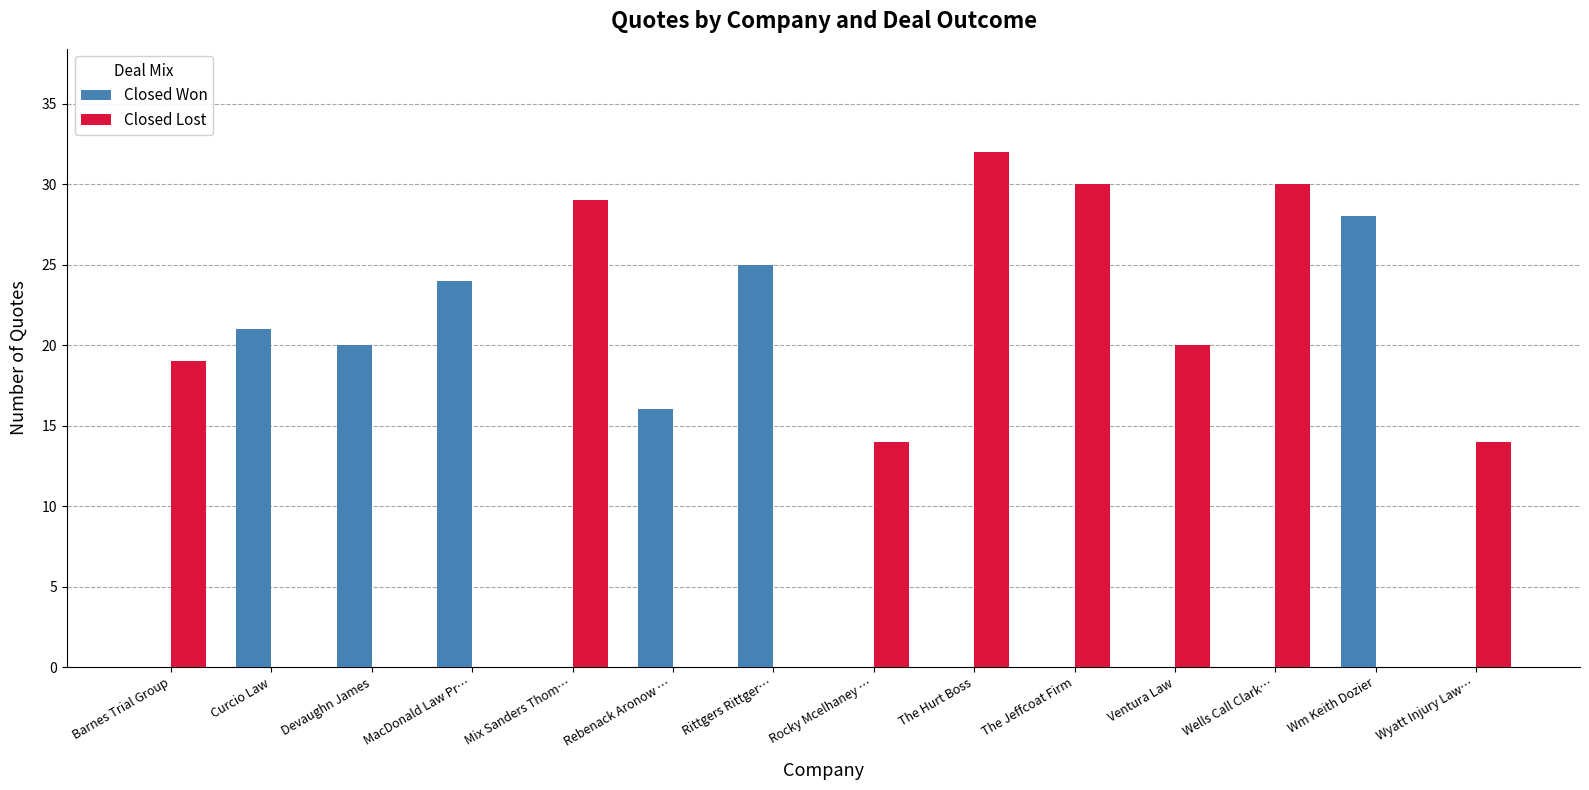

At which category is the sum across all series the highest?

The Hurt Boss